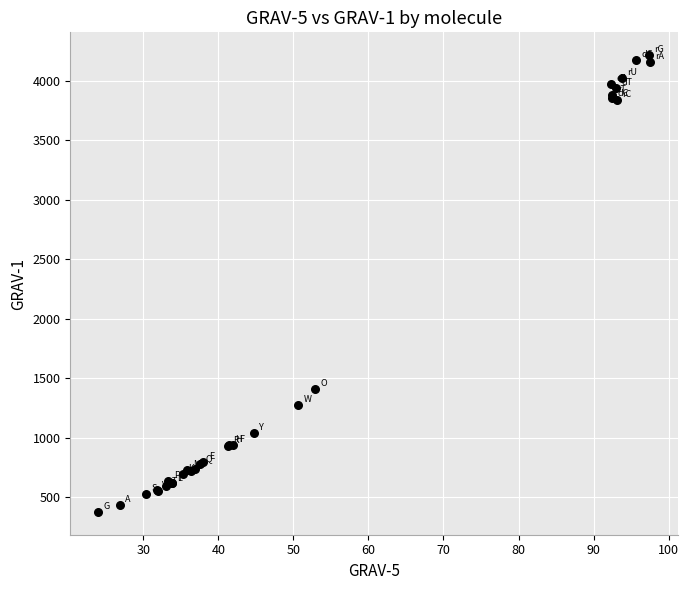

What Y value in the scatter plot is closest to 2295?

1413.7